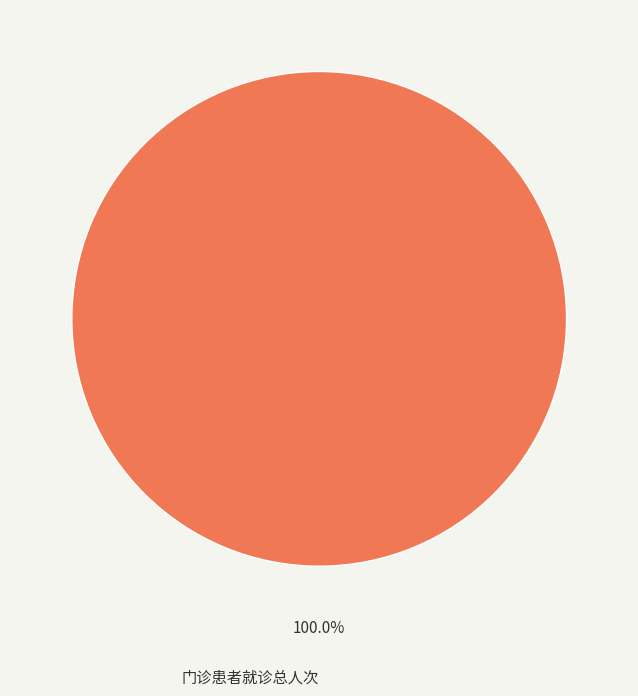

To the nearest percent, what portion does 门诊患者就诊总人次 represent?

100%